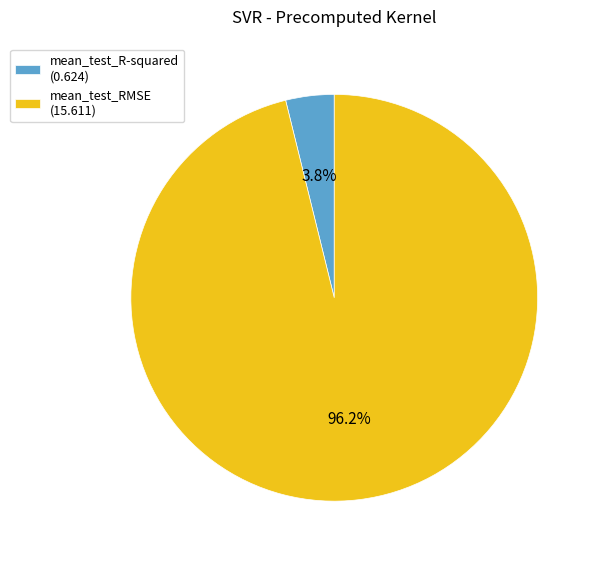

How many segments does this pie chart have?

2